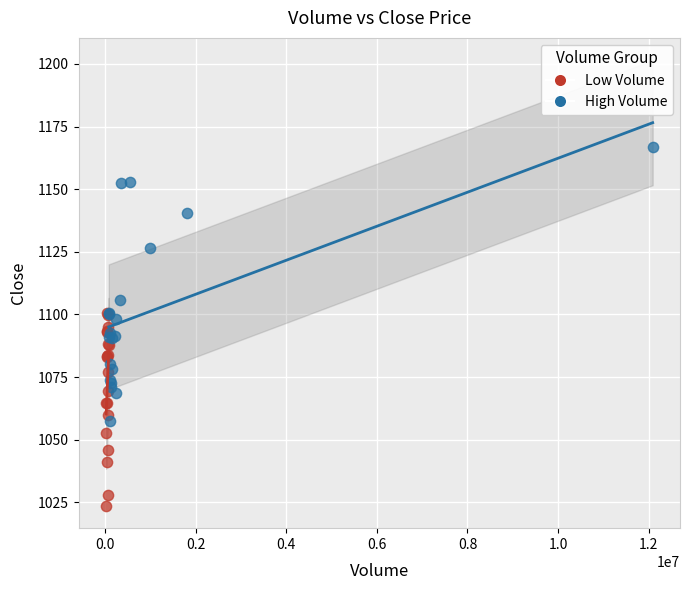

What are all the series names shown in the legend?

Low Volume, High Volume